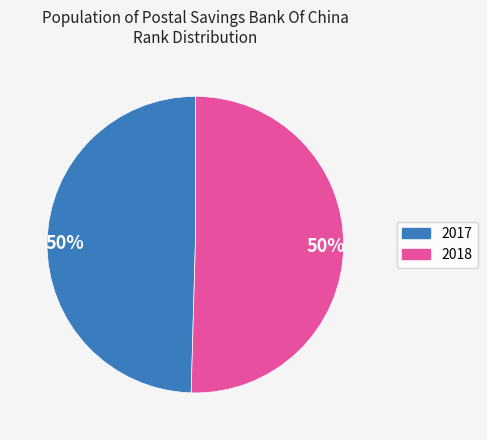

To the nearest percent, what is the average slice percentage?

50%